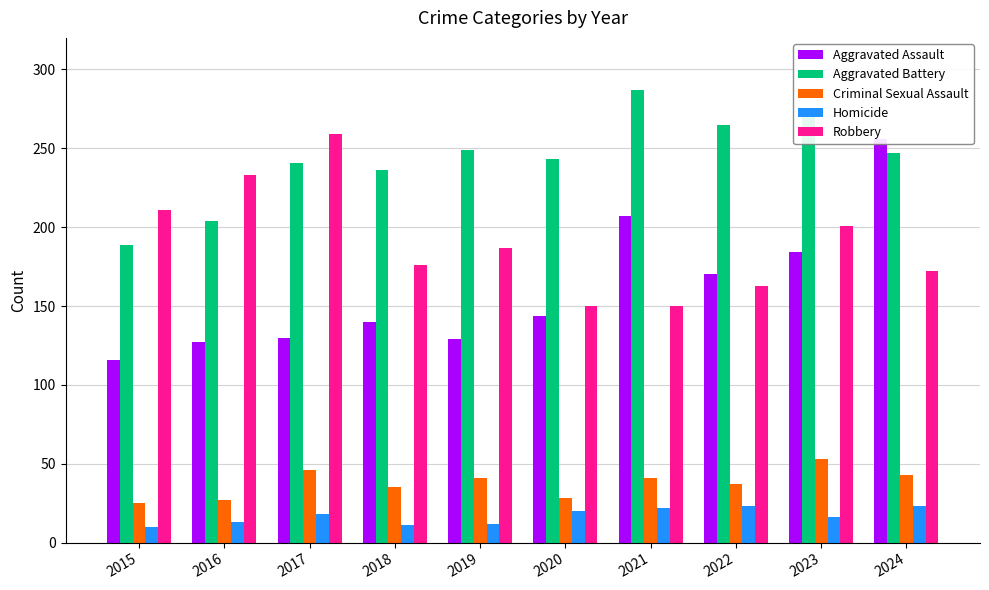

What is the total value across all series at 2021?

707